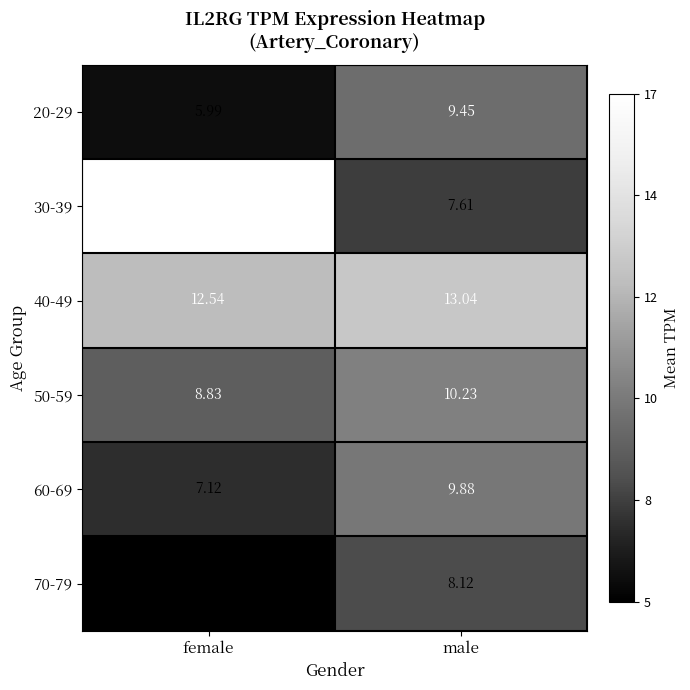

Which label corresponds to the largest value in the chart?

female